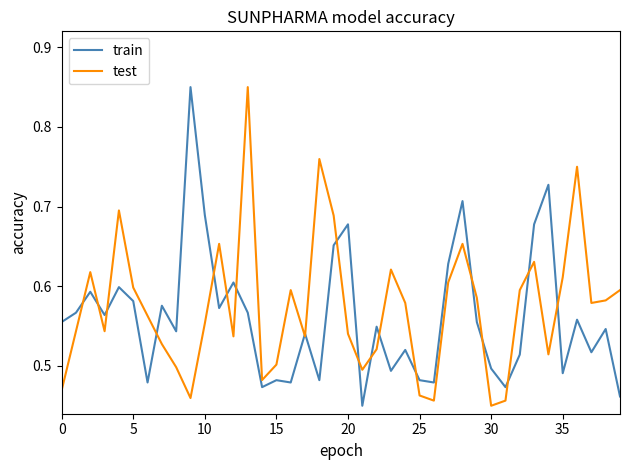

What is the minimum value shown in the chart?

0.5